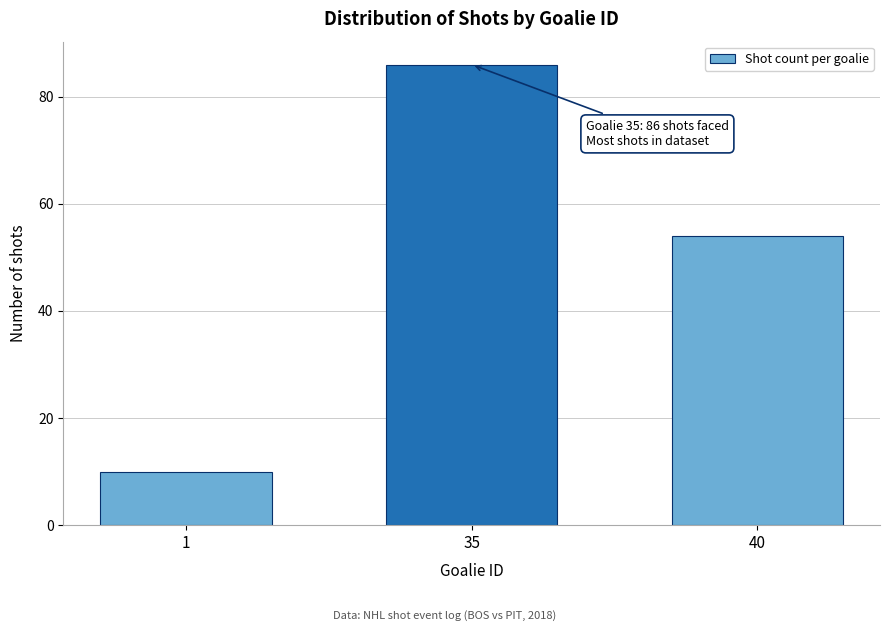

Reading left to right, extract all data points from this chart.

1=10	35=86	40=54